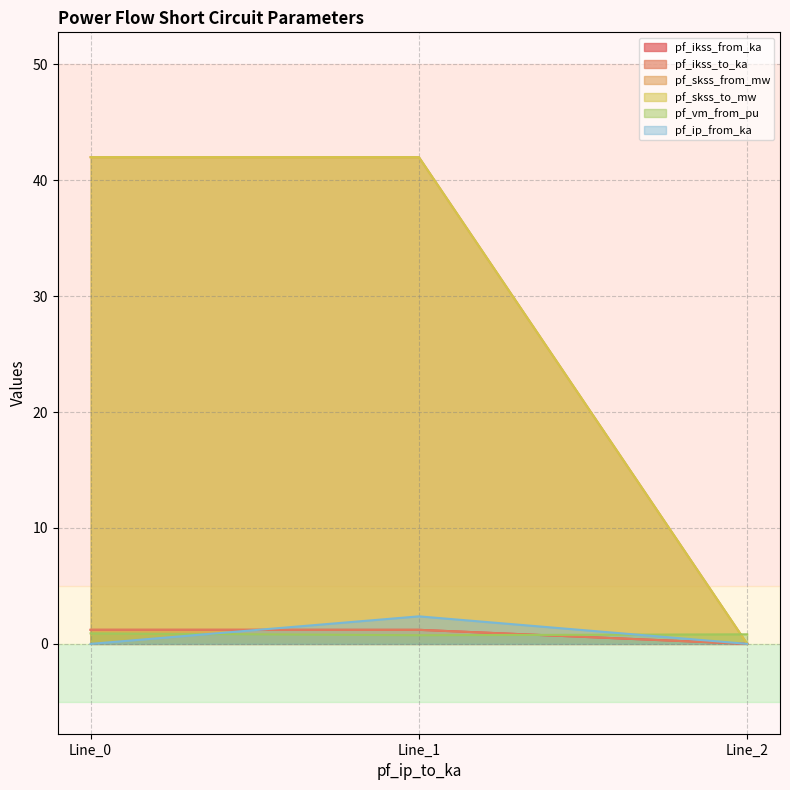

Does the chart display data point markers on the line(s)?

No